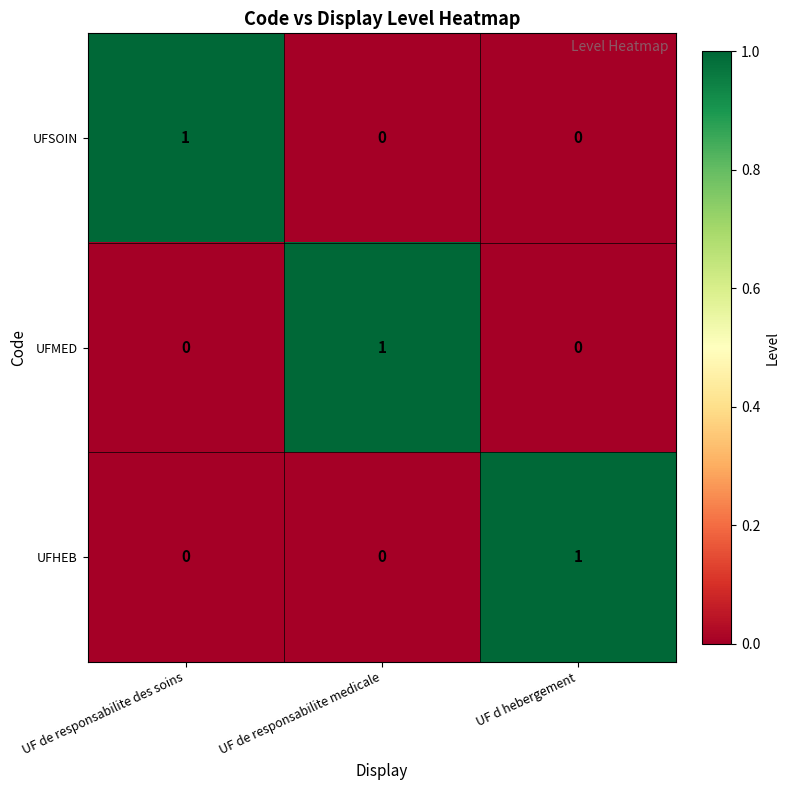

Reading left to right, transcribe all the data shown in this chart.

UFSOIN: 1	0	0
UFMED: 0	1	0
UFHEB: 0	0	1